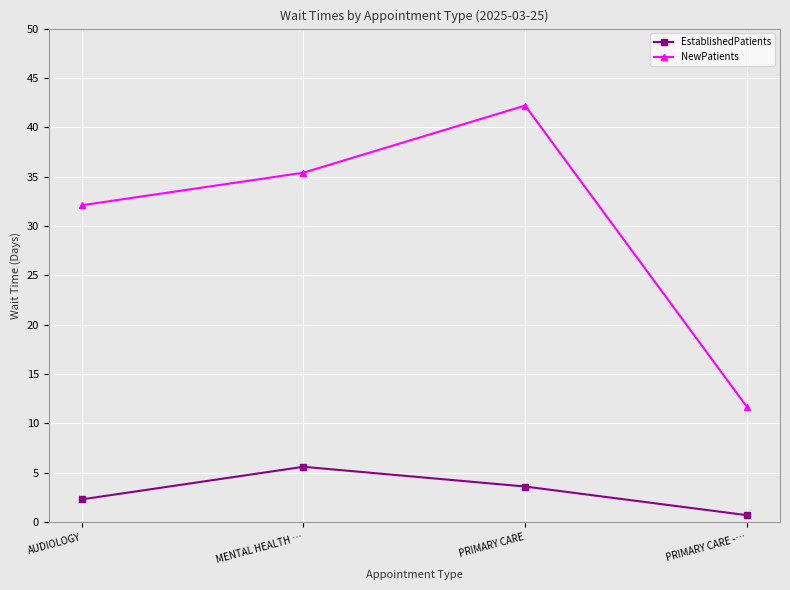

At AUDIOLOGY, list the series in order from largest to smallest.

NewPatients, EstablishedPatients